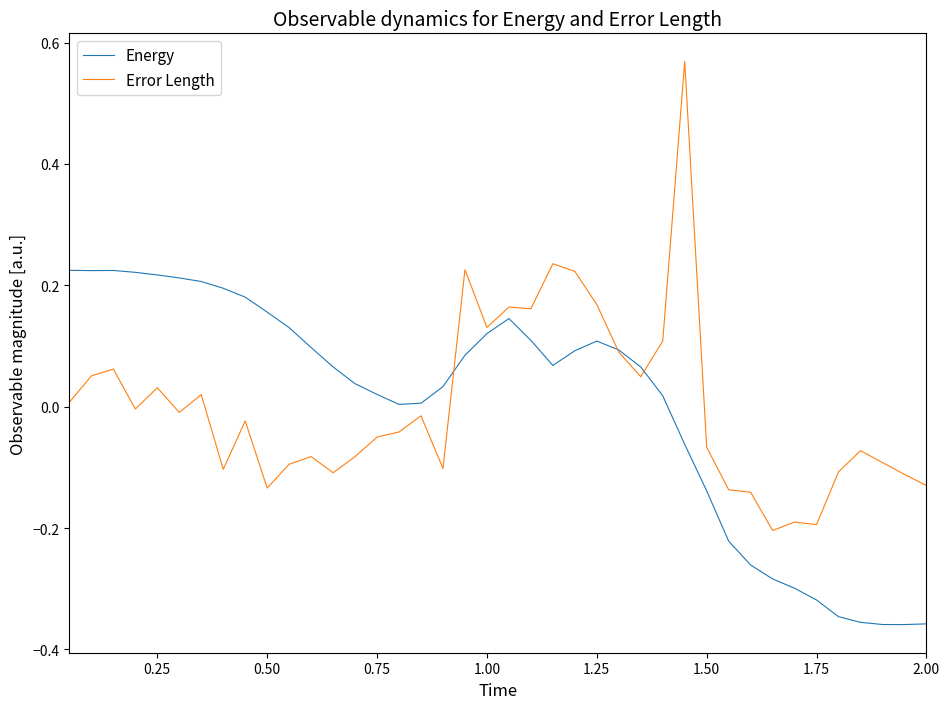

List the series in order of their peak value, lowest first.

Energy, Error Length